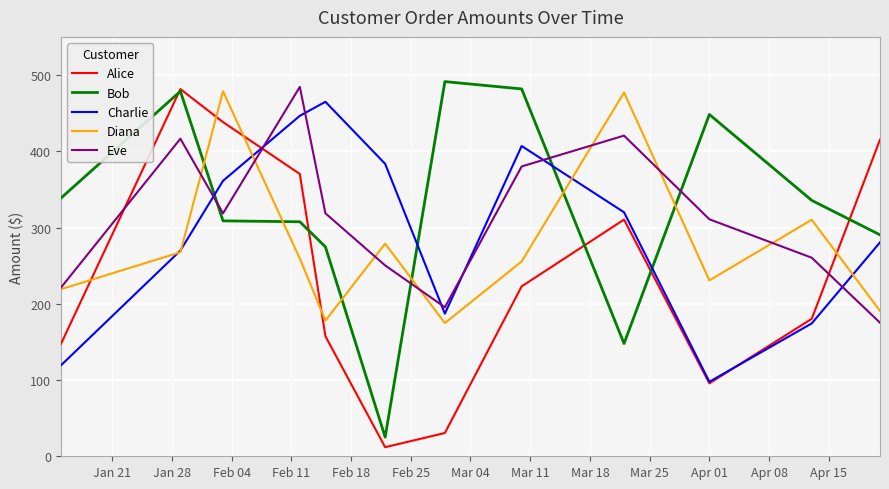

Does the chart have visible grid lines?

Yes